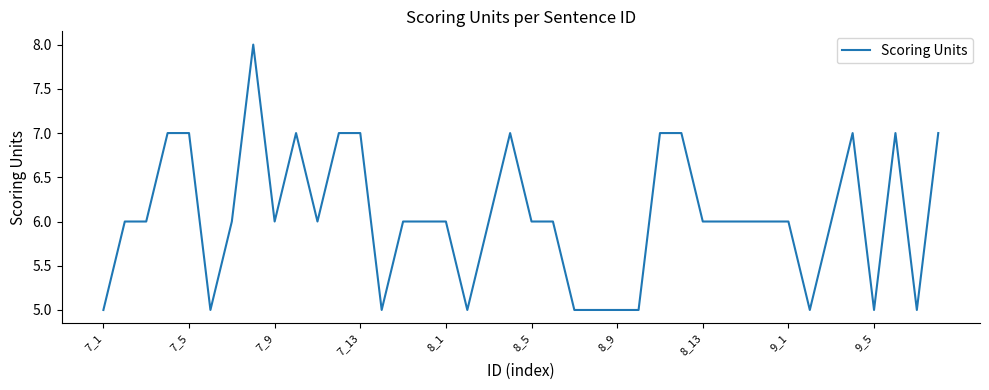

What is the difference between the maximum and minimum values?

3